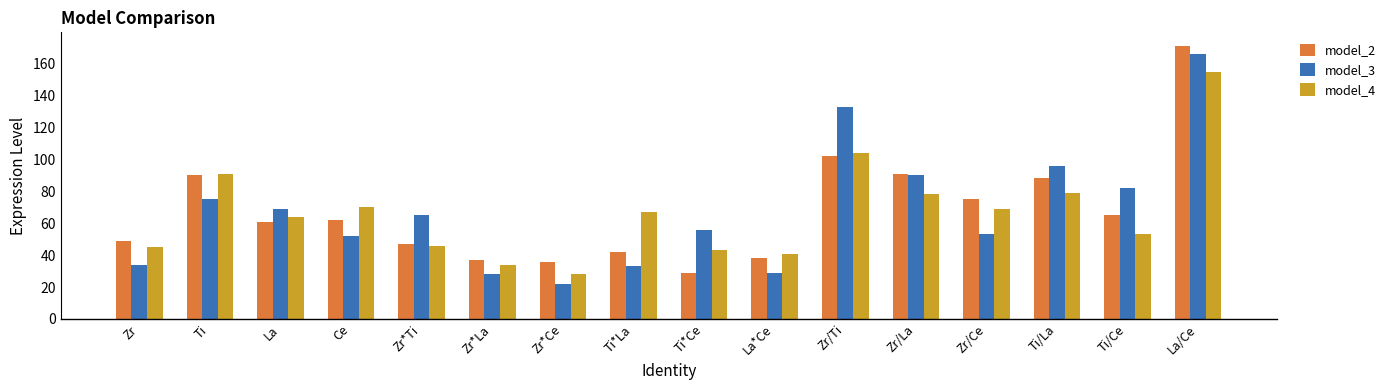

True or false: model_2 has a value of 55 at Zr/Ti.

False